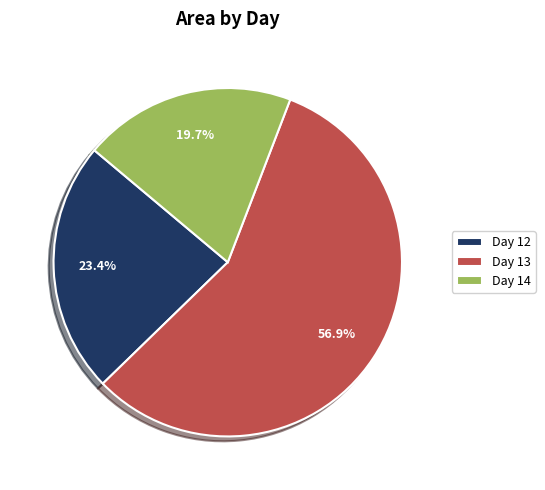

What is the largest slice in the pie chart?

Day 13